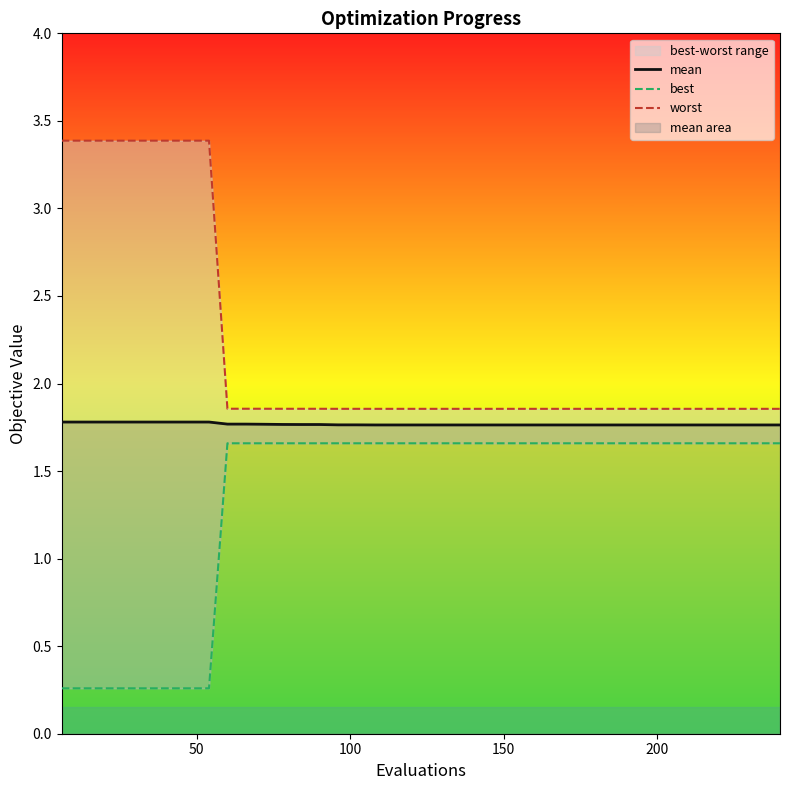

What is the value of the mean point at the 34th from the left?

1.8